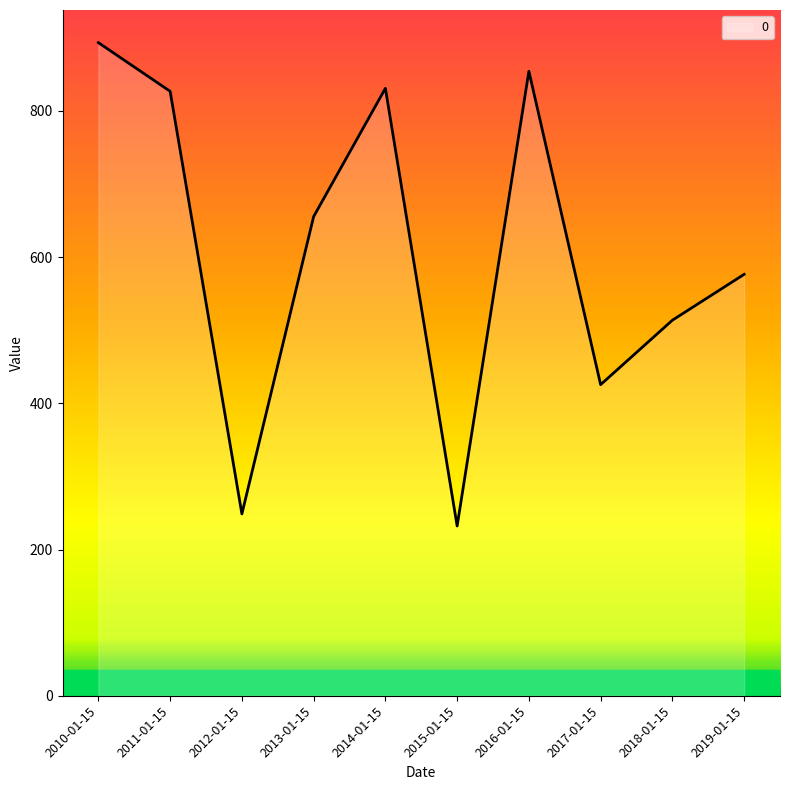

At which category does the chart reach its peak across all series?

2010-01-15